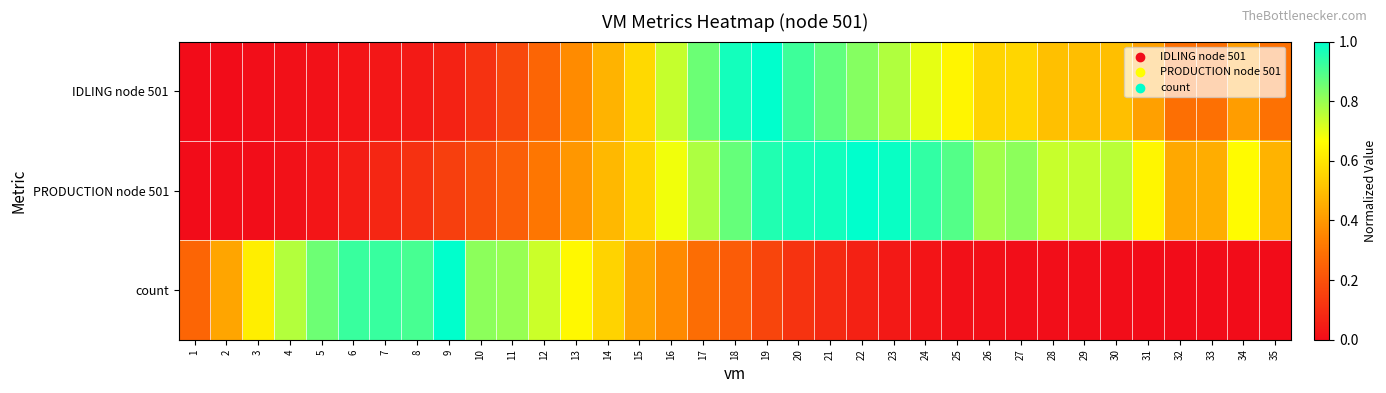

Between 34 and 19, which is larger?

19